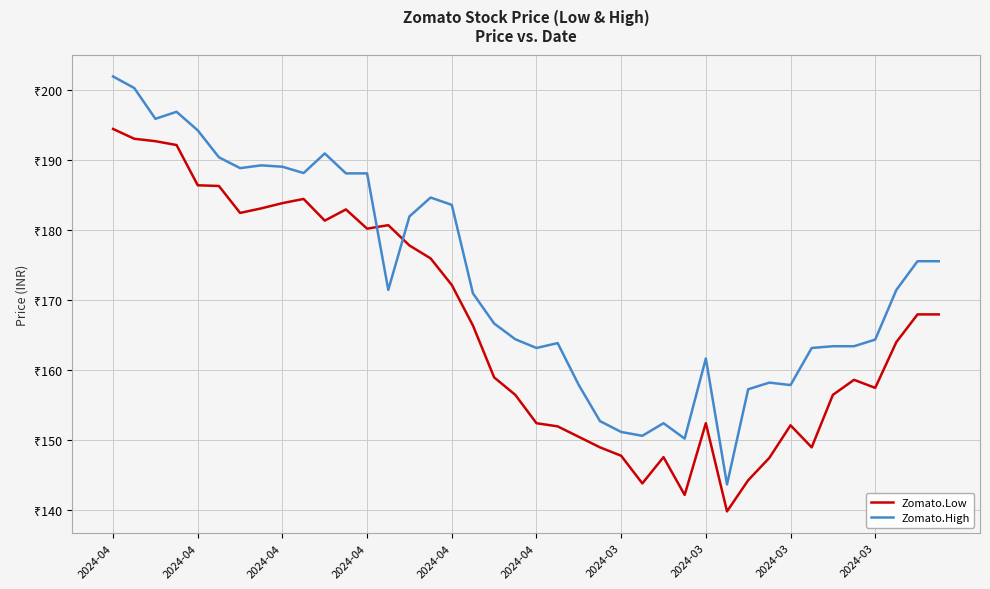

How many interior local valleys does the Zomato.High series have?

9